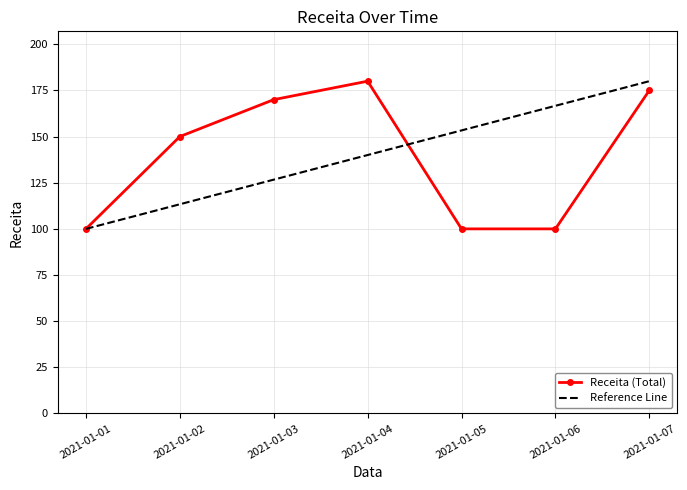

What is the difference between the second highest and second lowest values in the Receita (Total) series?

75.0